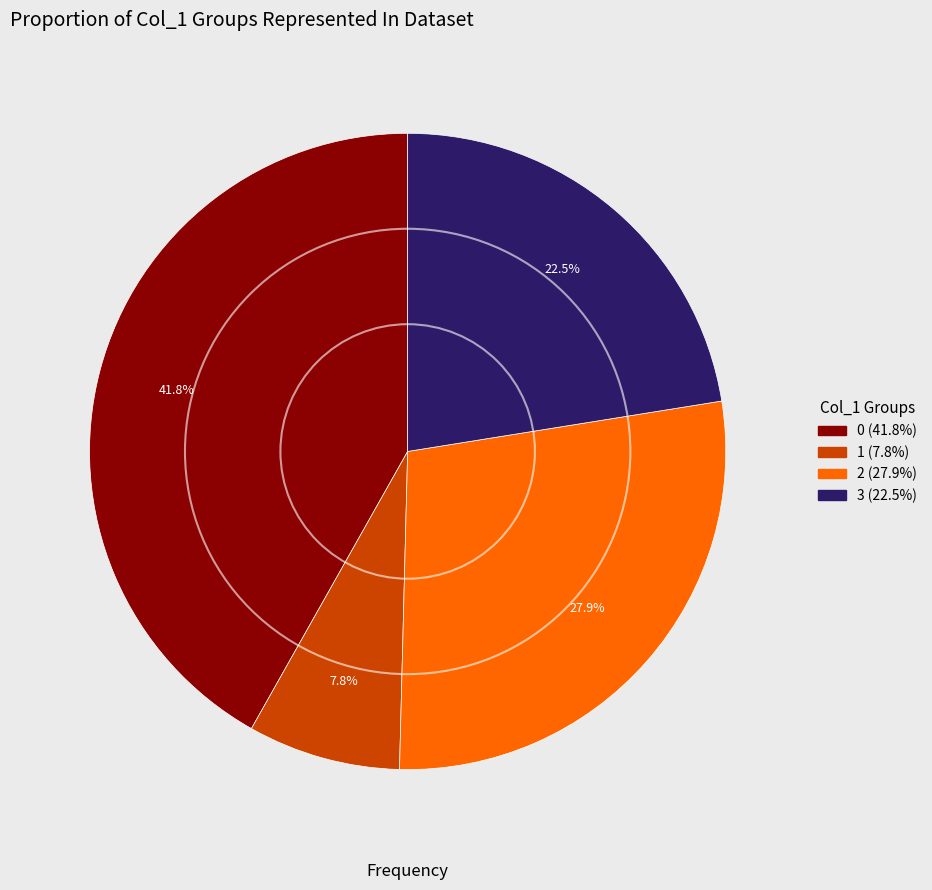

Approximately how many times larger is the value at 1 compared to 2?

0.3